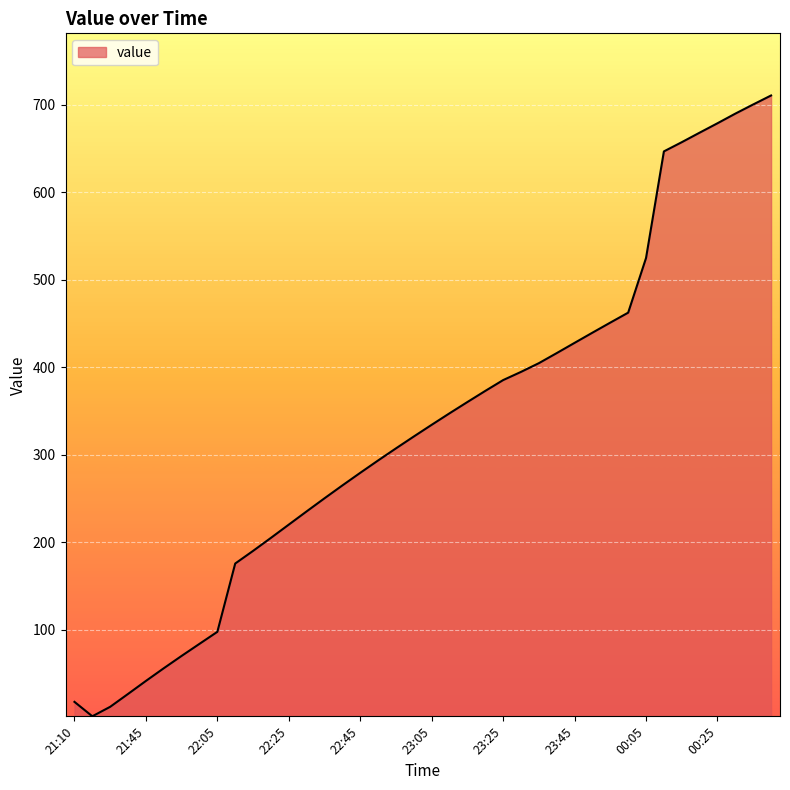

What is the maximum value shown in the chart?

710.8